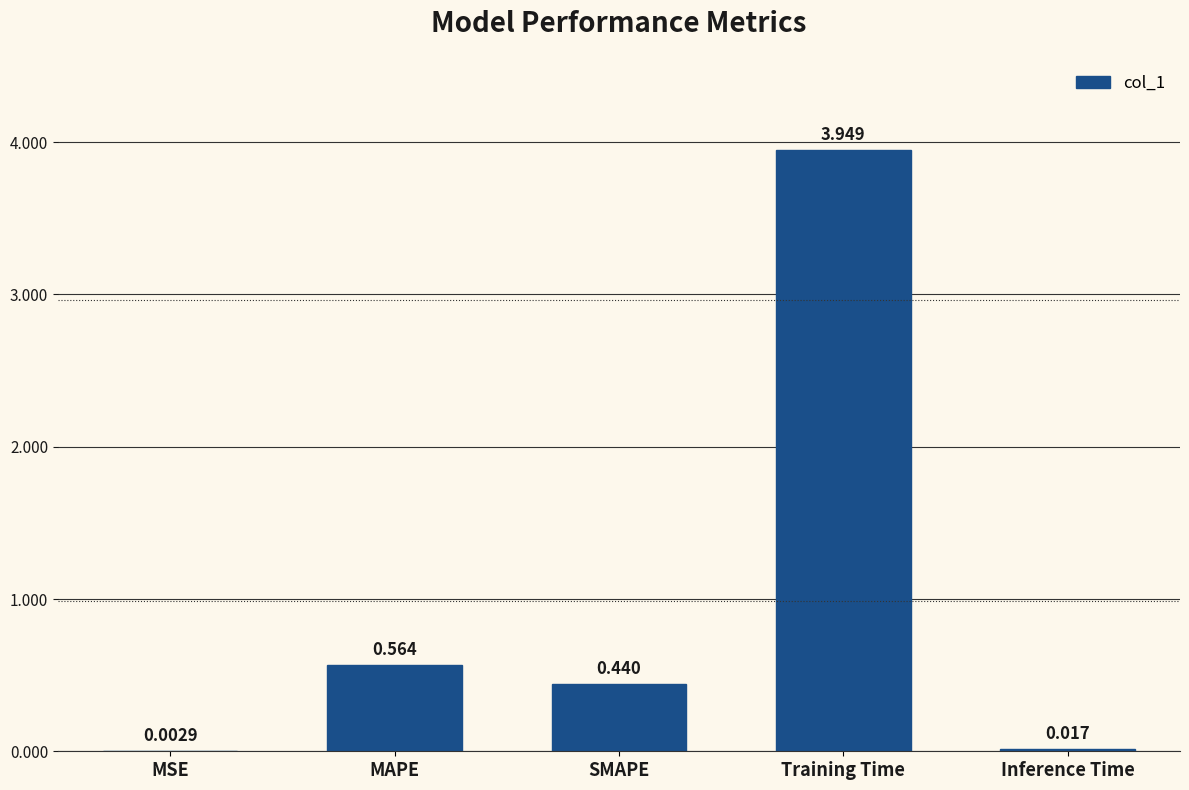

At which category does the chart reach its peak across all series?

Training Time